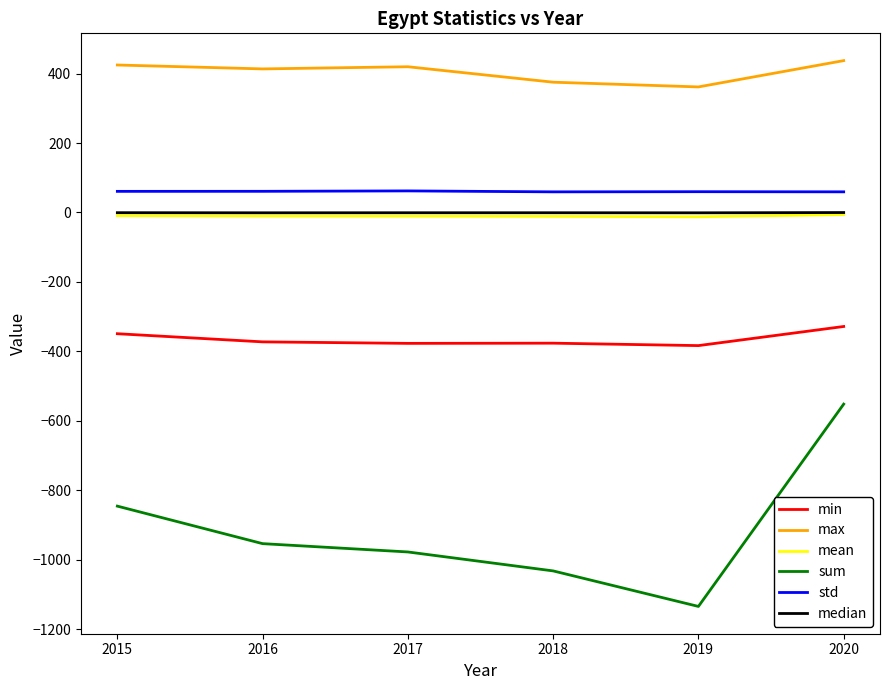

What is the average value of the sum series?

-916.1